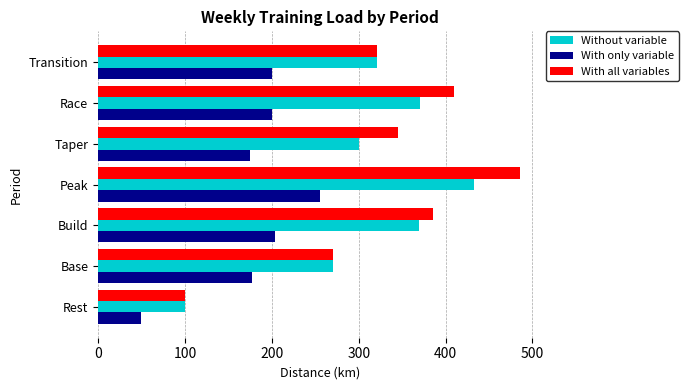

Rank the categories by With all variables value from highest to lowest.

Peak, Race, Build, Taper, Transition, Base, Rest